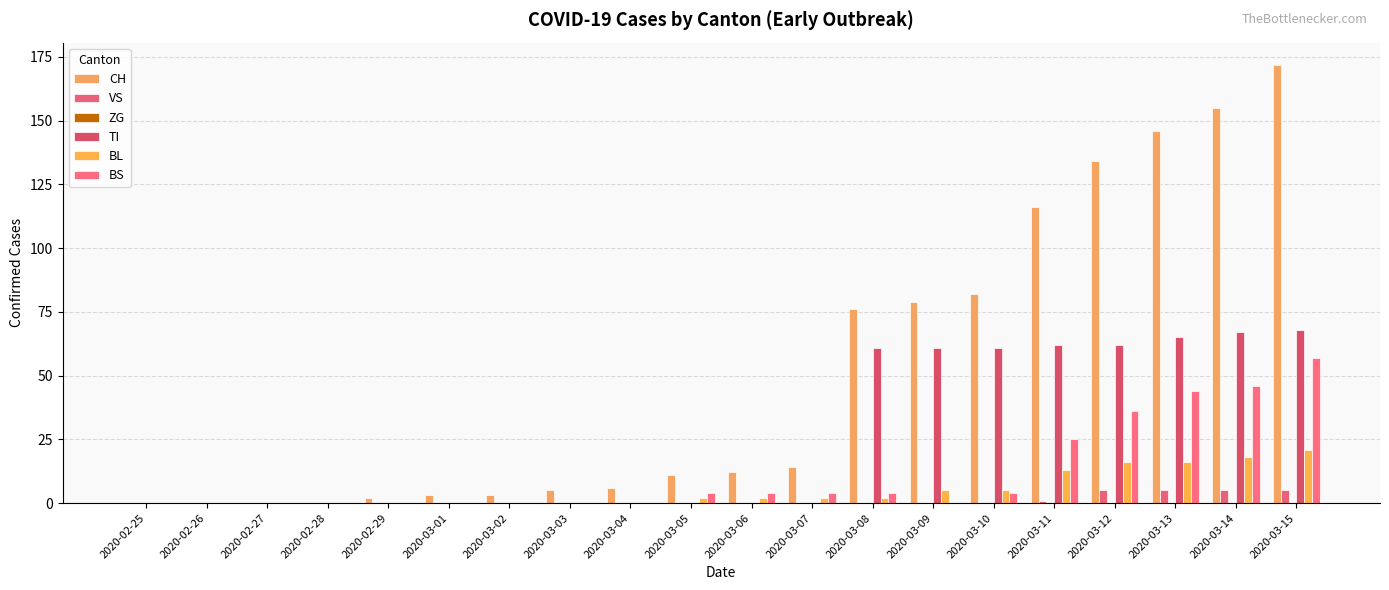

Reading right to left, extract all data points from this chart.

CH: 2020-03-15=172	2020-03-14=155	2020-03-13=146	2020-03-12=134	2020-03-11=116	2020-03-10=82	2020-03-09=79	2020-03-08=76	2020-03-07=14	2020-03-06=12	2020-03-05=11	2020-03-04=6	2020-03-03=5	2020-03-02=3	2020-03-01=3	2020-02-29=2	2020-02-28=0	2020-02-27=0	2020-02-26=0	2020-02-25=0
VS: 2020-03-15=5	2020-03-14=5	2020-03-13=5	2020-03-12=5	2020-03-11=1	2020-03-10=0	2020-03-09=0	2020-03-08=0	2020-03-07=0	2020-03-06=0	2020-03-05=0	2020-03-04=0	2020-03-03=0	2020-03-02=0	2020-03-01=0	2020-02-29=0	2020-02-28=0	2020-02-27=0	2020-02-26=0	2020-02-25=0
ZG: 2020-03-15=0	2020-03-14=0	2020-03-13=0	2020-03-12=0	2020-03-11=0	2020-03-10=0	2020-03-09=0	2020-03-08=0	2020-03-07=0	2020-03-06=0	2020-03-05=0	2020-03-04=0	2020-03-03=0	2020-03-02=0	2020-03-01=0	2020-02-29=0	2020-02-28=0	2020-02-27=0	2020-02-26=0	2020-02-25=0
TI: 2020-03-15=68	2020-03-14=67	2020-03-13=65	2020-03-12=62	2020-03-11=62	2020-03-10=61	2020-03-09=61	2020-03-08=61	2020-03-07=0	2020-03-06=0	2020-03-05=0	2020-03-04=0	2020-03-03=0	2020-03-02=0	2020-03-01=0	2020-02-29=0	2020-02-28=0	2020-02-27=0	2020-02-26=0	2020-02-25=0
BL: 2020-03-15=21	2020-03-14=18	2020-03-13=16	2020-03-12=16	2020-03-11=13	2020-03-10=5	2020-03-09=5	2020-03-08=2	2020-03-07=2	2020-03-06=2	2020-03-05=2	2020-03-04=0	2020-03-03=0	2020-03-02=0	2020-03-01=0	2020-02-29=0	2020-02-28=0	2020-02-27=0	2020-02-26=0	2020-02-25=0
BS: 2020-03-15=57	2020-03-14=46	2020-03-13=44	2020-03-12=36	2020-03-11=25	2020-03-10=4	2020-03-09=0	2020-03-08=4	2020-03-07=4	2020-03-06=4	2020-03-05=4	2020-03-04=0	2020-03-03=0	2020-03-02=0	2020-03-01=0	2020-02-29=0	2020-02-28=0	2020-02-27=0	2020-02-26=0	2020-02-25=0